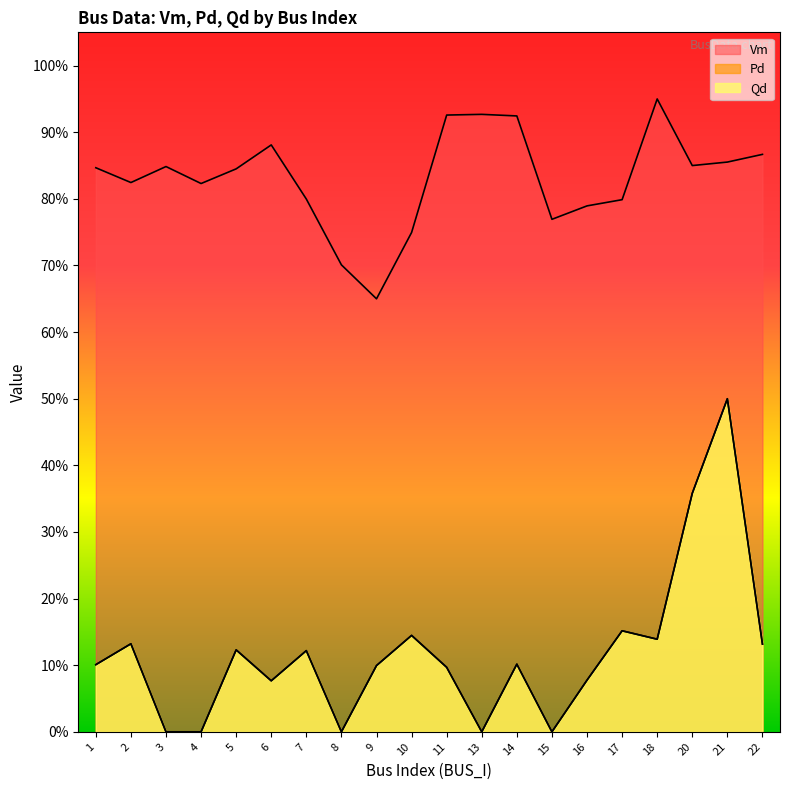

Is it true that Vm equals 1.1 at 21?

False